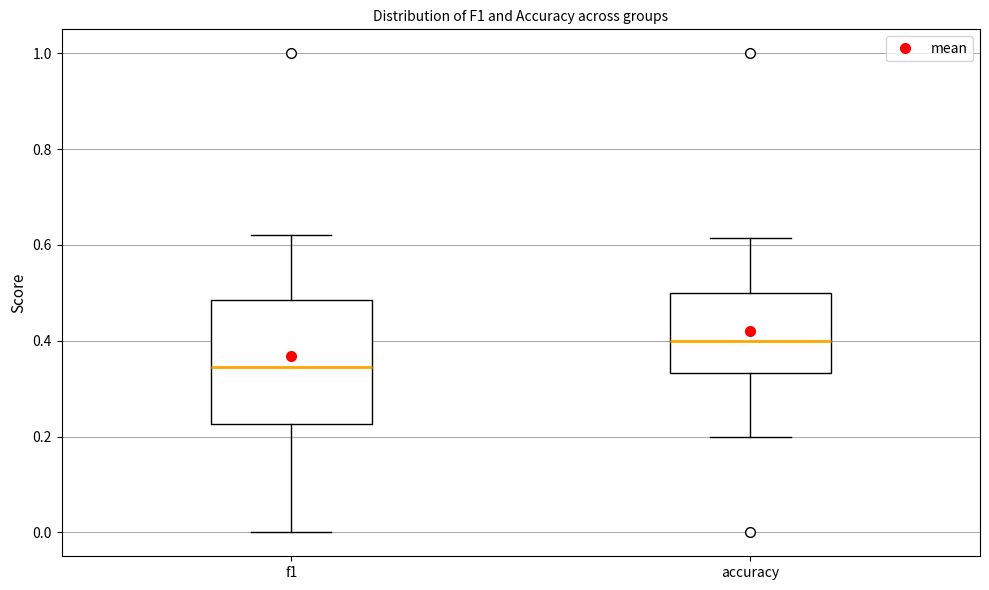

Comparing the boxes themselves (not the whiskers), which one is the tallest?

f1